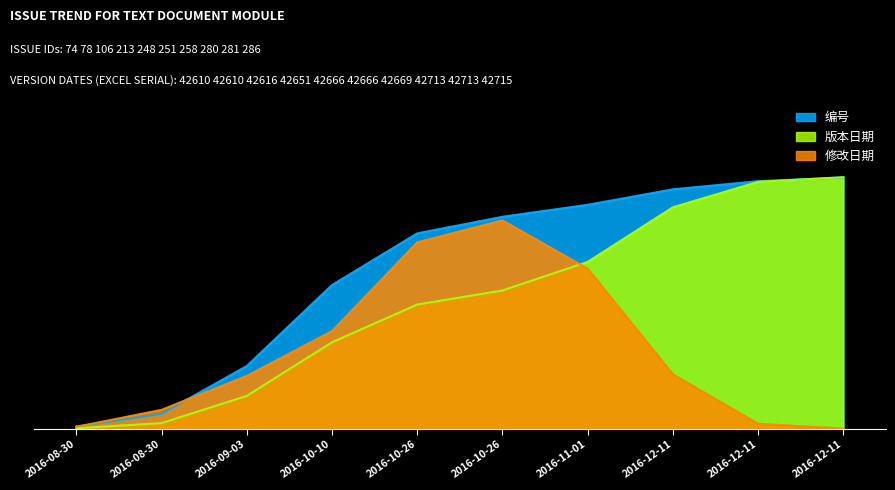

True or false: 编号 and 版本日期 cross at least once.

True